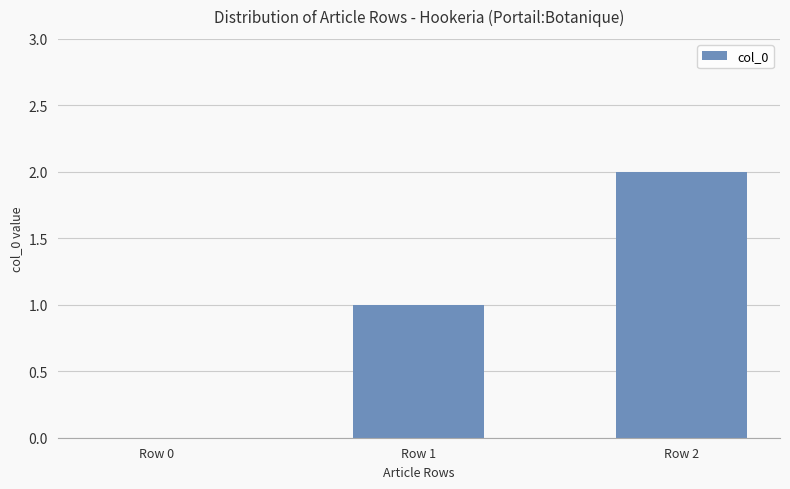

Which category has the highest value across all series?

Row 2